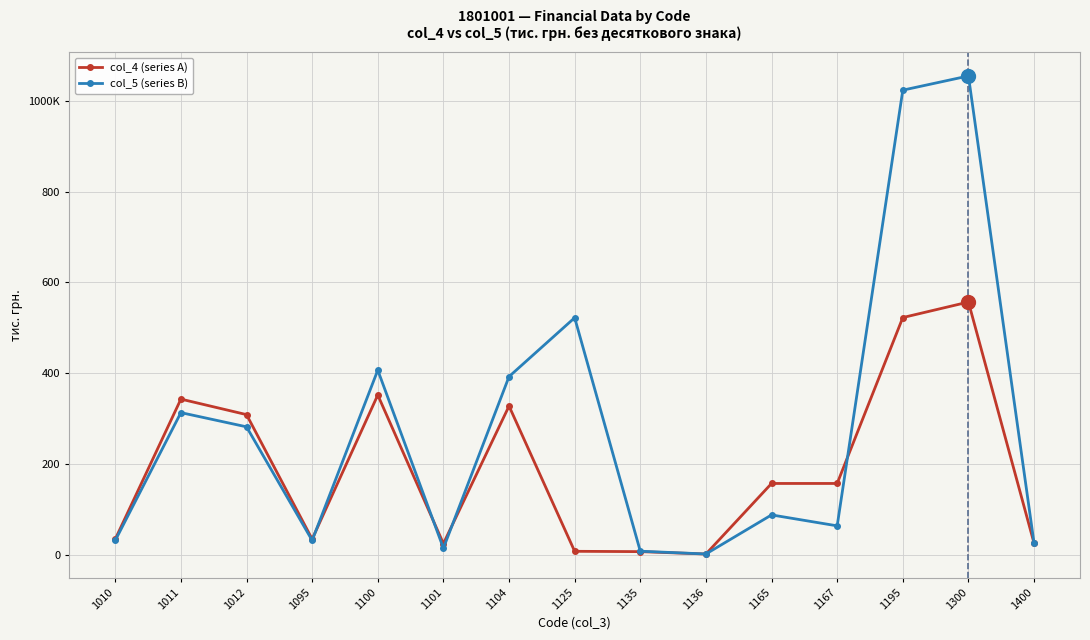

Is the value of col_5 (series B) at 1136 greater than the value of col_4 (series A) at 1125?

No